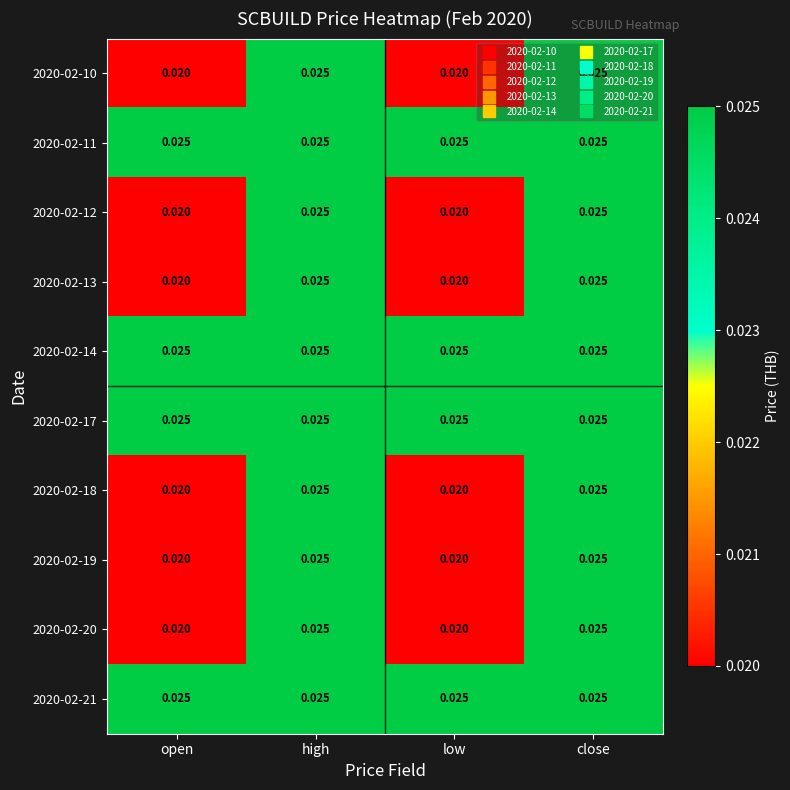

Is the value of 2020-02-18 at open greater than the value of 2020-02-14 at low?

No